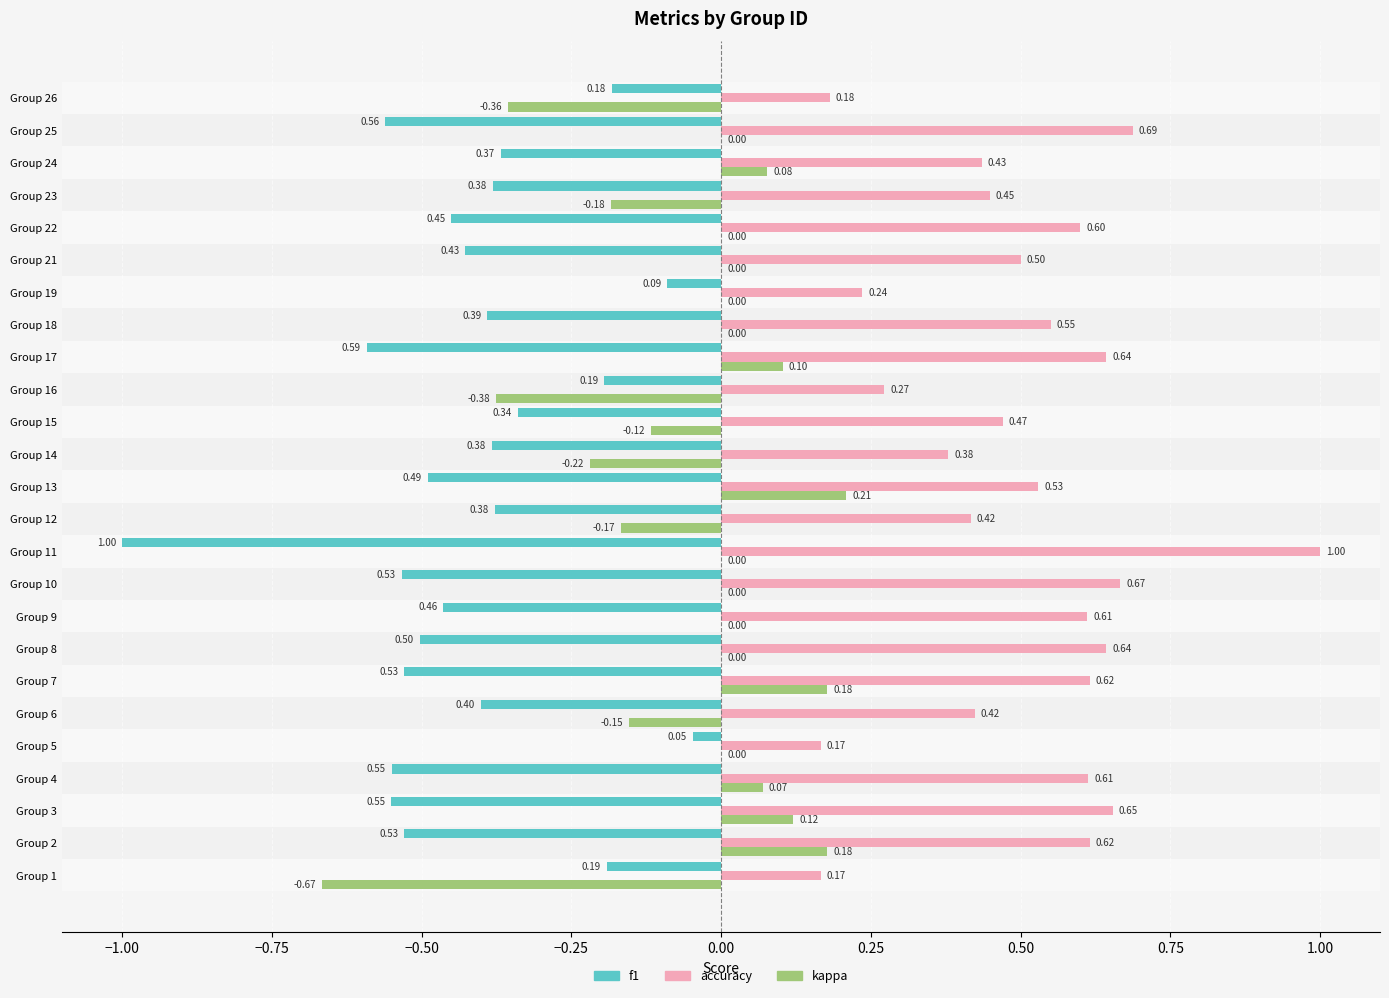

Between Group 13 and Group 16, which series saw the biggest shift?

kappa